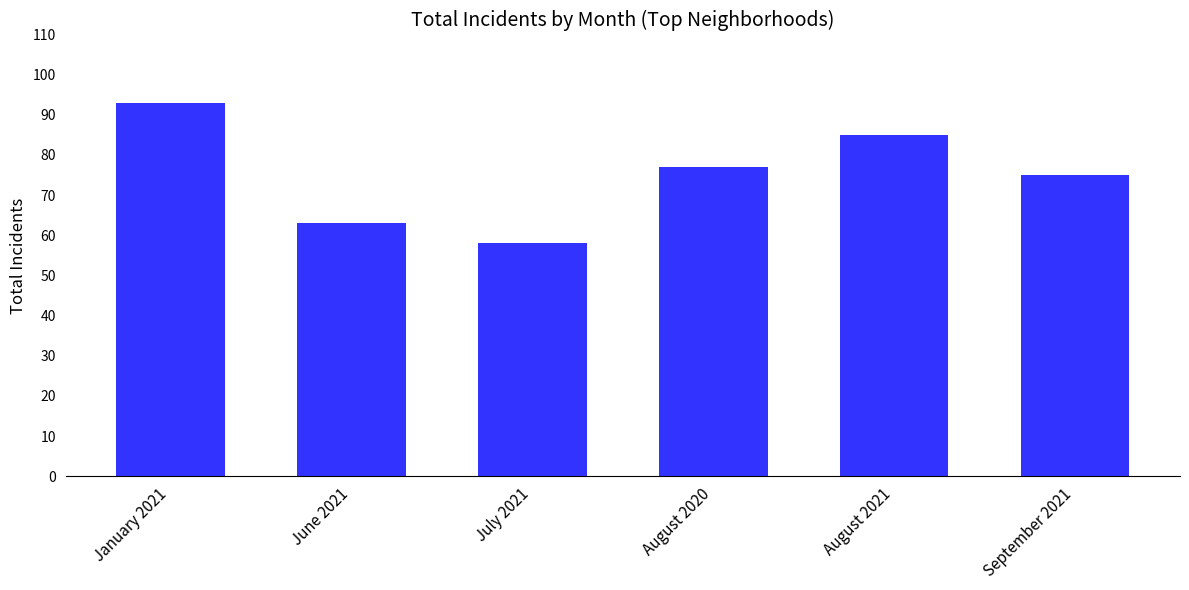

The chart shows a value of 75 at September 2021. True or false?

True